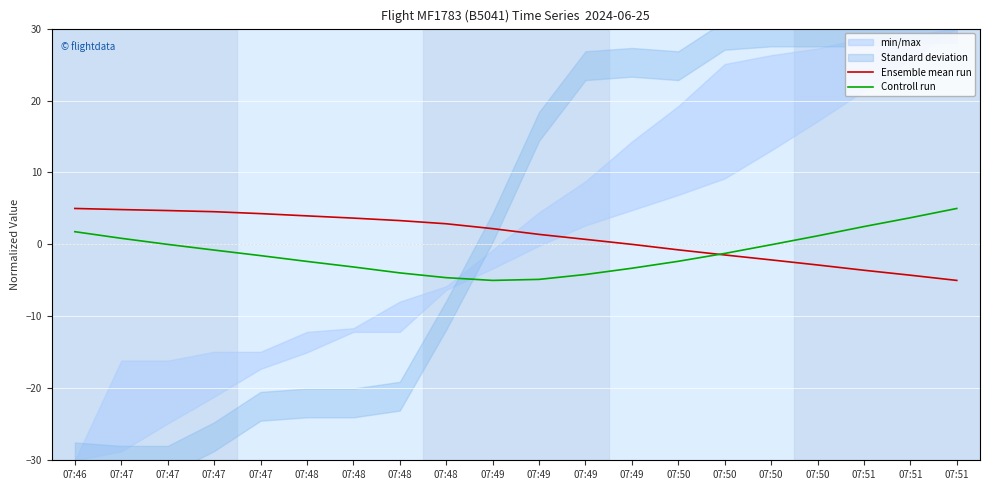

How many values in Controll run are below zero?

13